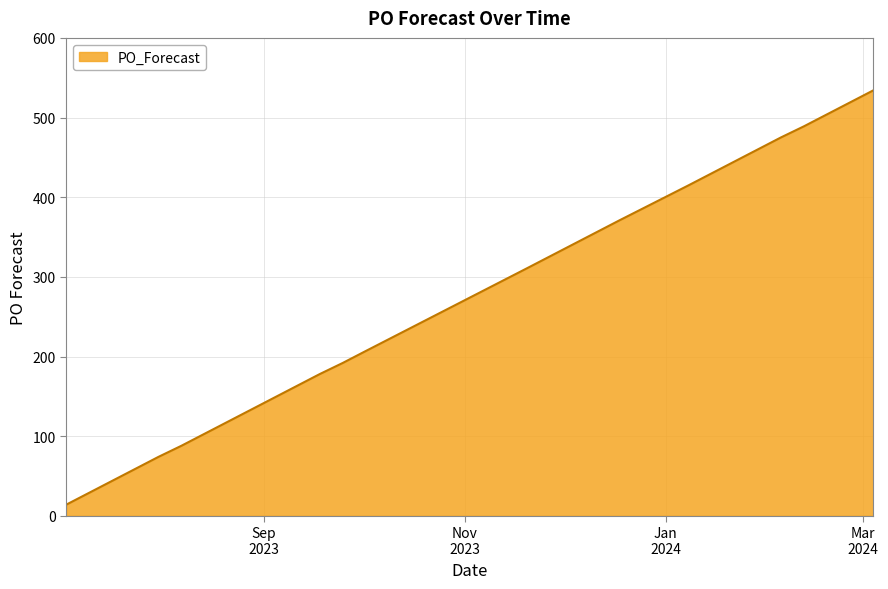

What is the maximum value shown in the chart?

534